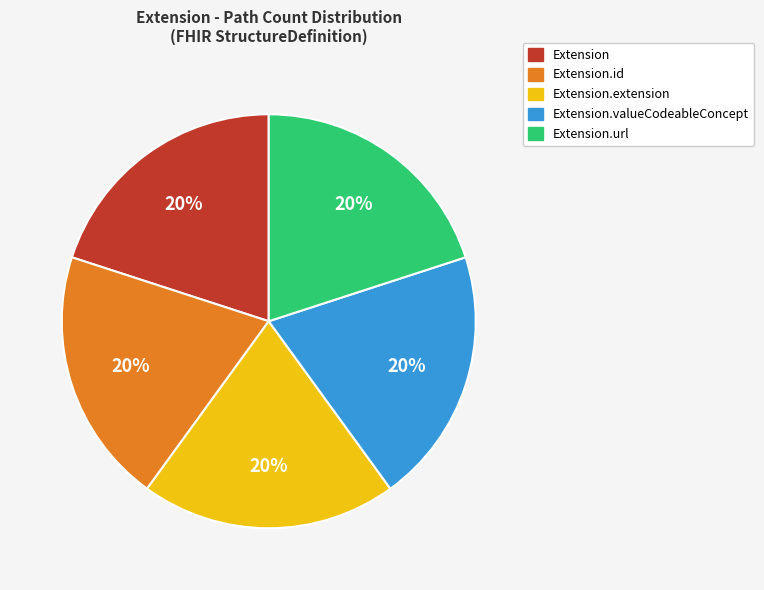

Does any single category account for the majority?

No